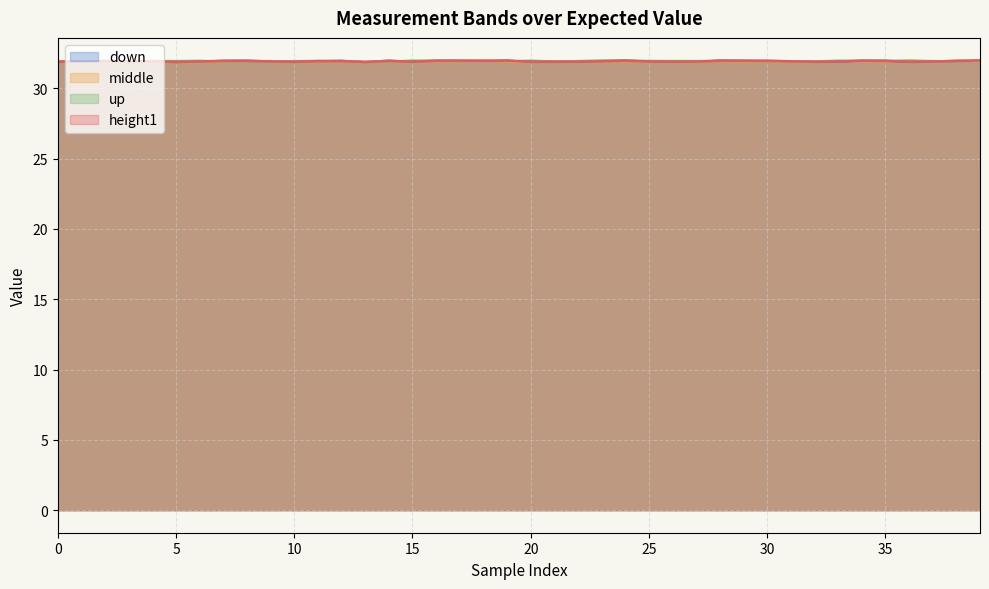

Reading left to right, what are all the values shown in this chart?

height1: 31.9	31.9	31.9	31.9	31.9	31.9	31.9	32.0	32.0	31.9	31.9	31.9	31.9	31.9	31.9	31.9	32.0	32.0	32.0	32.0	31.9	31.9	31.9	31.9	32.0	31.9	31.9	31.9	32.0	32.0	32.0	31.9	31.9	31.9	32.0	31.9	31.9	31.9	31.9	32.0
middle: 31.9	31.9	31.9	31.9	31.9	31.9	31.9	31.9	31.9	31.9	31.9	31.9	31.9	31.9	31.9	31.9	31.9	31.9	32.0	31.9	31.9	31.9	31.9	31.9	31.9	31.9	31.9	31.9	31.9	31.9	31.9	31.9	31.9	32.0	31.9	31.9	32.0	31.9	32.0	31.9
up: 31.9	31.9	31.9	31.9	32.0	31.9	32.0	31.9	31.9	31.9	31.9	32.0	31.9	31.9	31.9	32.0	32.0	31.9	32.0	31.9	32.0	31.9	31.9	32.0	32.0	32.0	31.9	31.9	32.0	31.9	31.9	31.9	31.9	32.0	32.0	32.0	32.0	31.9	31.9	32.0
down: 31.9	31.9	32.0	31.9	31.9	31.9	31.9	32.0	32.0	31.9	31.9	31.9	32.0	31.9	32.0	31.9	32.0	32.0	32.0	32.0	31.9	31.9	31.9	31.9	32.0	31.9	31.9	31.9	32.0	32.0	32.0	31.9	31.9	31.9	32.0	32.0	31.9	31.9	32.0	32.0